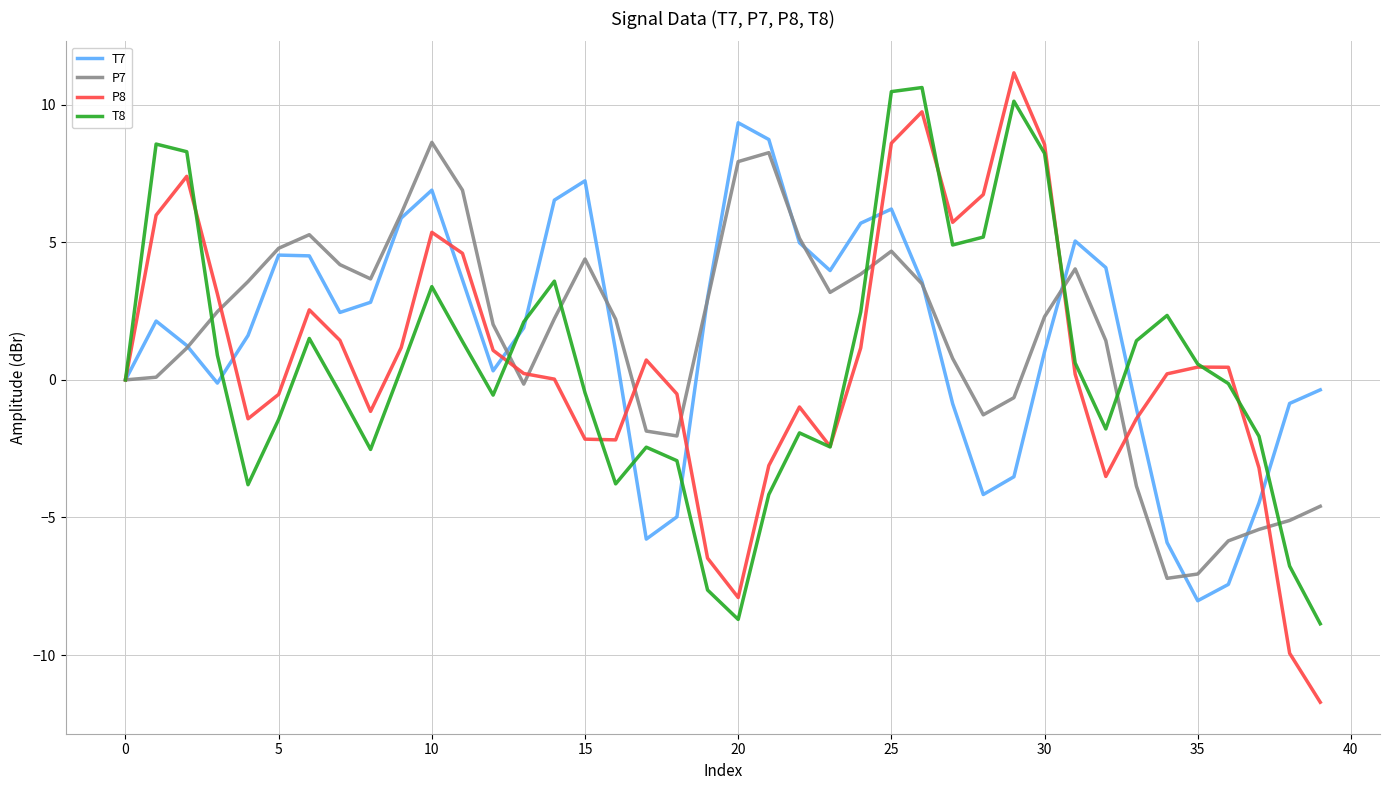

What is the smallest value displayed?

-11.7